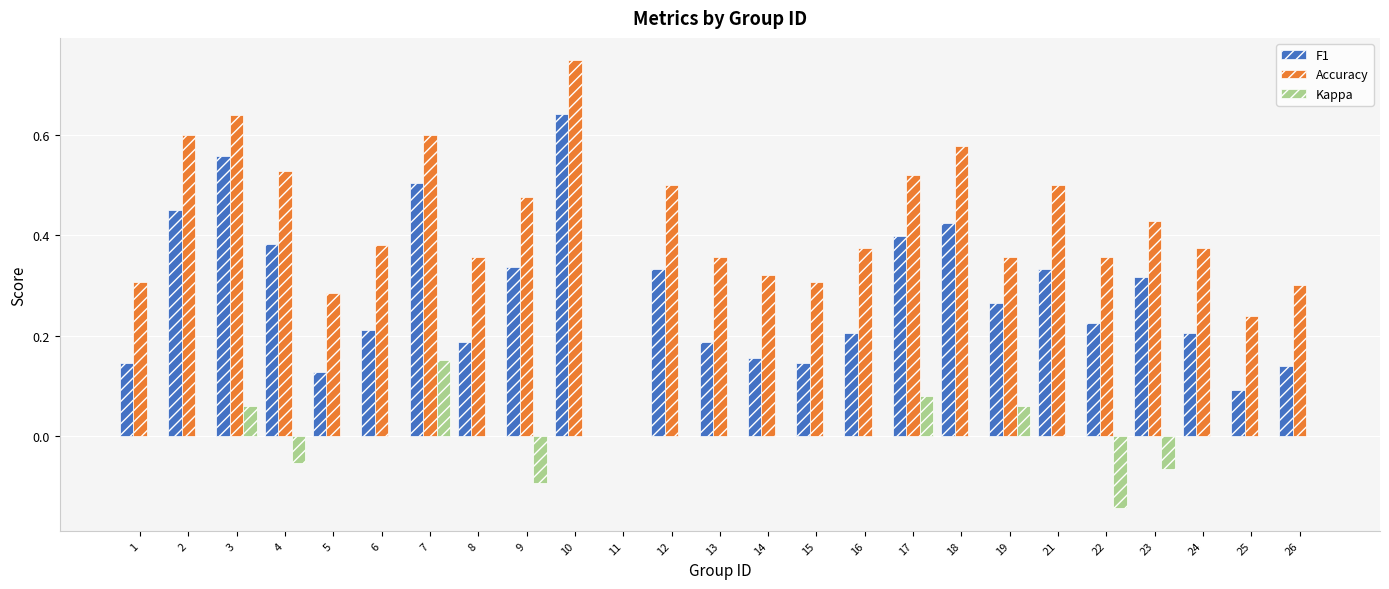

At which label does Accuracy reach its peak?

10